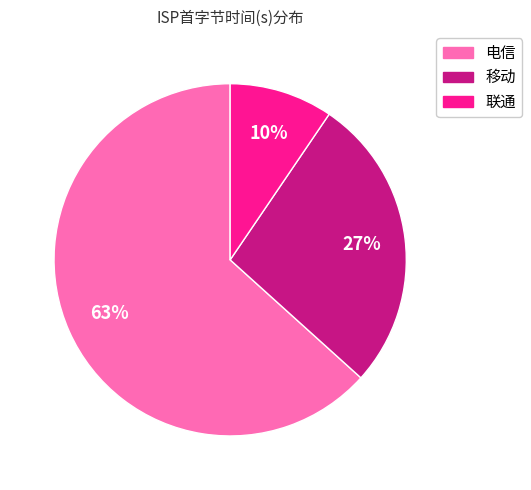

Approximately how many times larger is the value at 电信 compared to 移动?

2.3